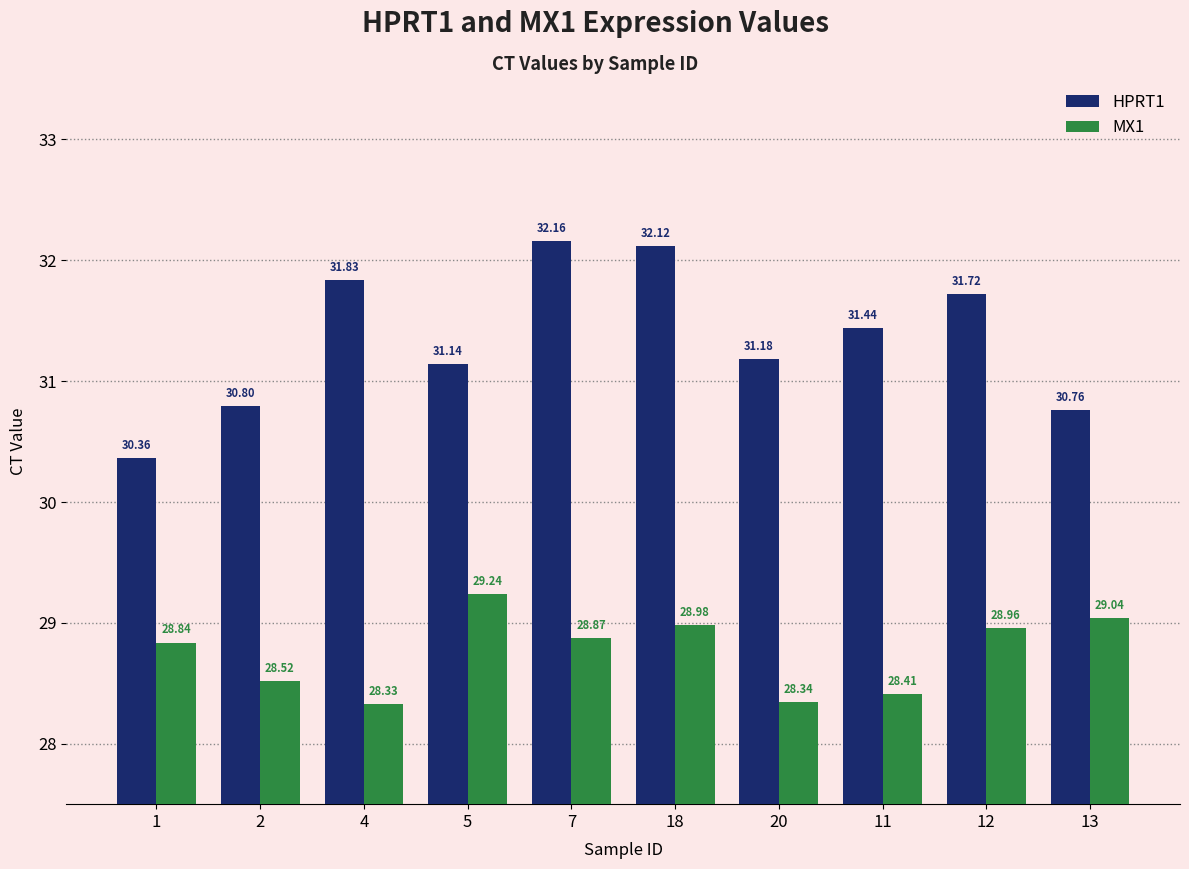

At which category does the chart reach its peak across all series?

7